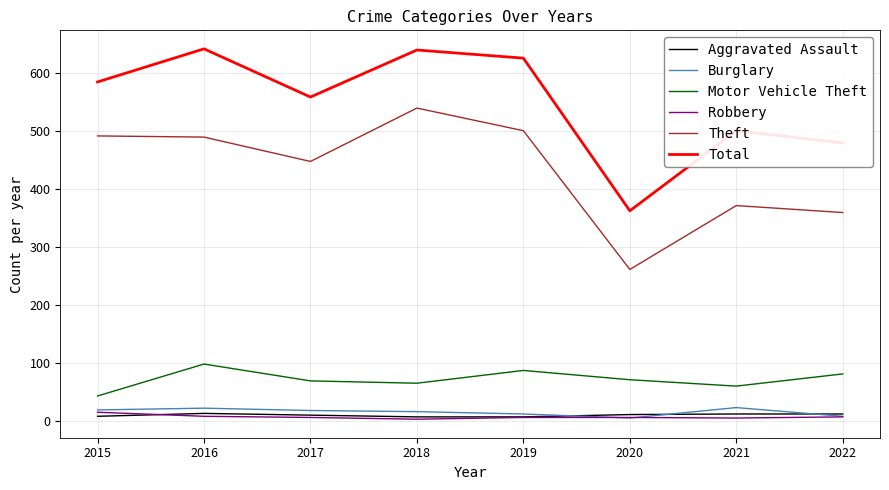

What is the approximate value of Total at 2017, to the nearest 50?

550